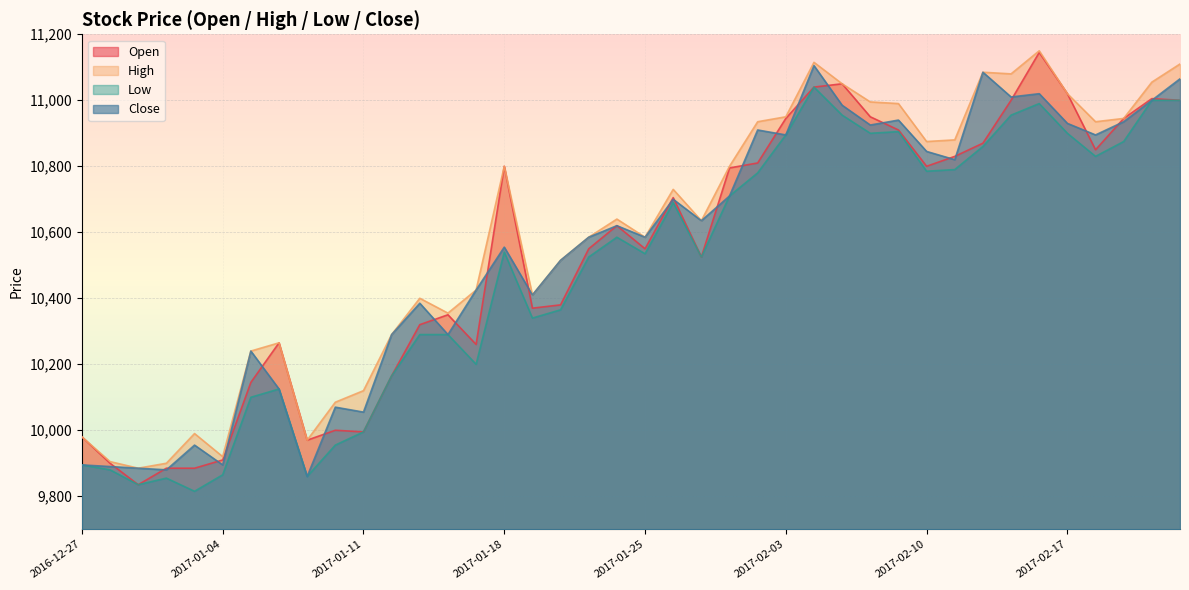

Which has a higher value, 2017-01-10 or 2016-12-29?

2017-01-10